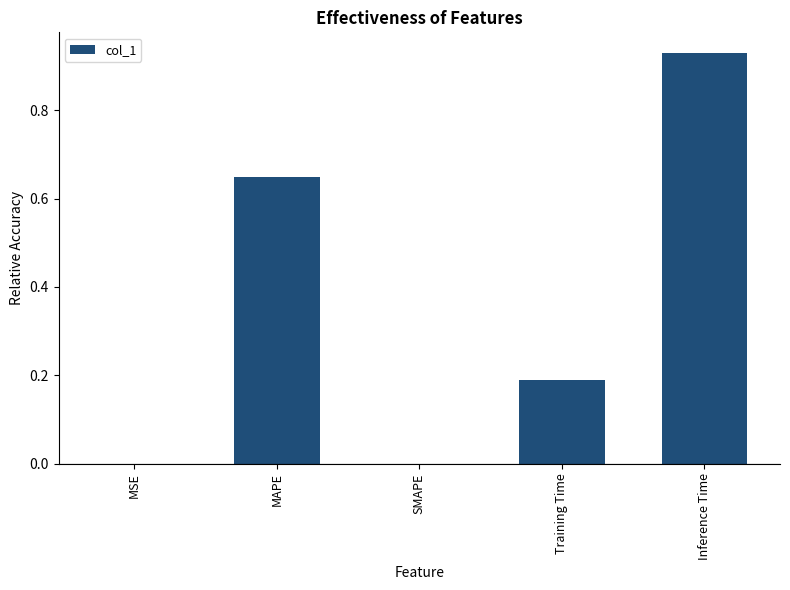

At which category does the chart reach its peak across all series?

Inference Time